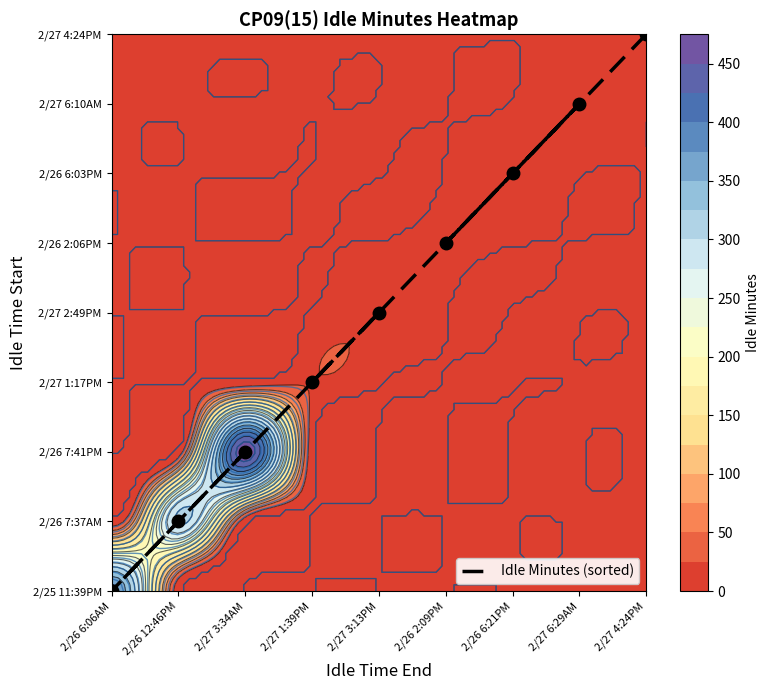

What is the change in value from 2/27 6:29AM to 2/26 6:06AM?

-7